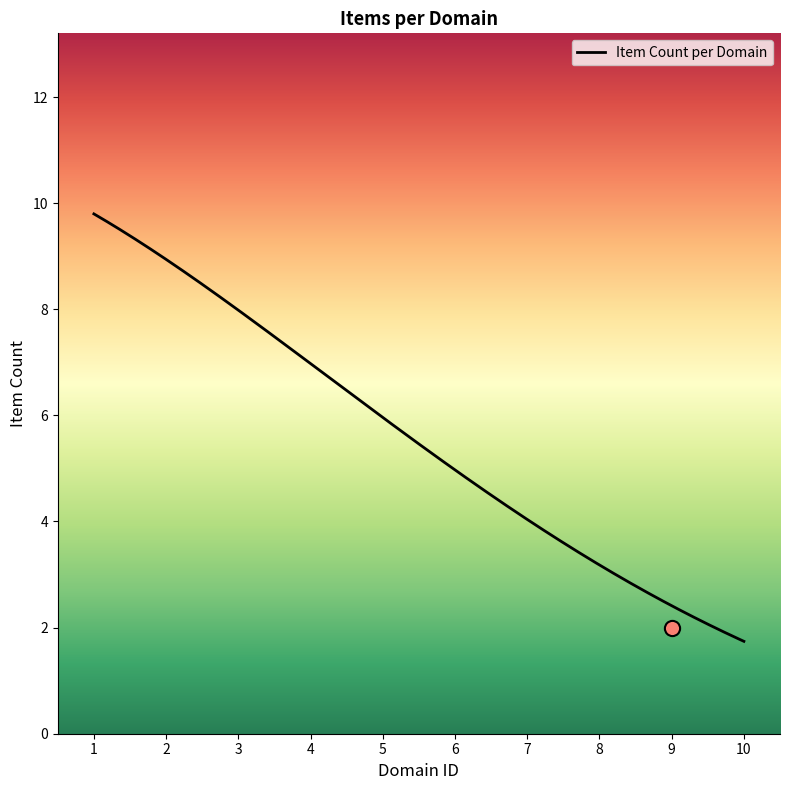

Which has a higher value, Domain 8 or Domain 10?

Domain 8